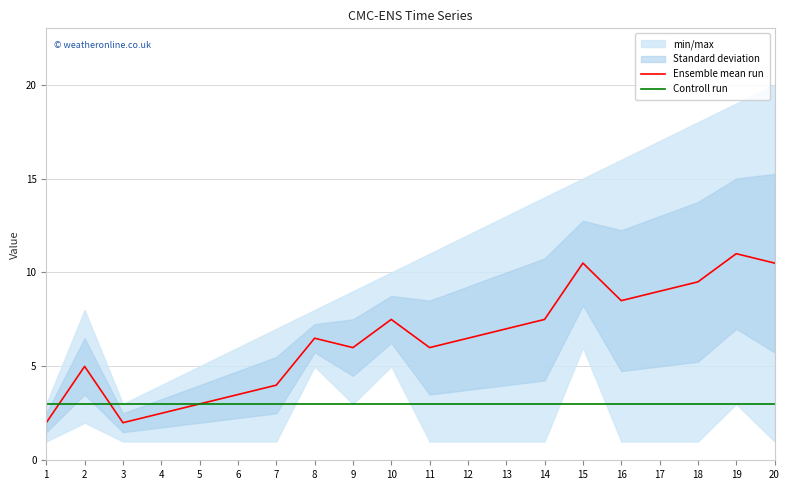

True or false: Ensemble mean run and Controll run cross at least once.

True